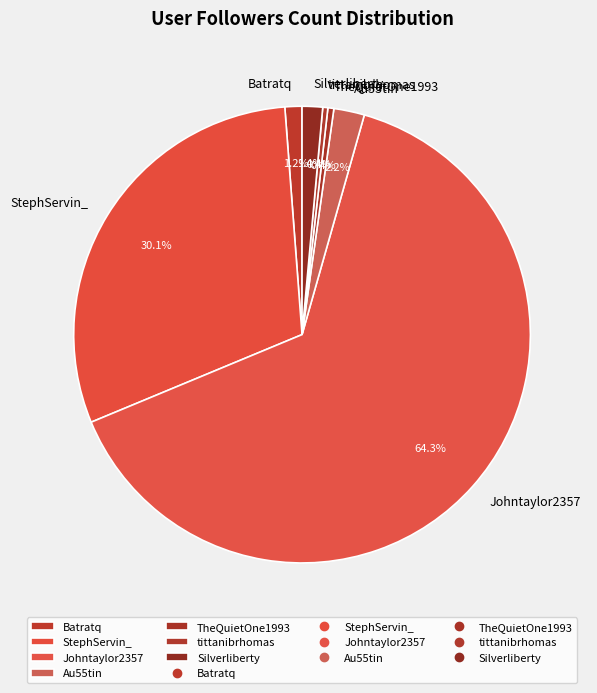

Count the number of slices in the pie.

7